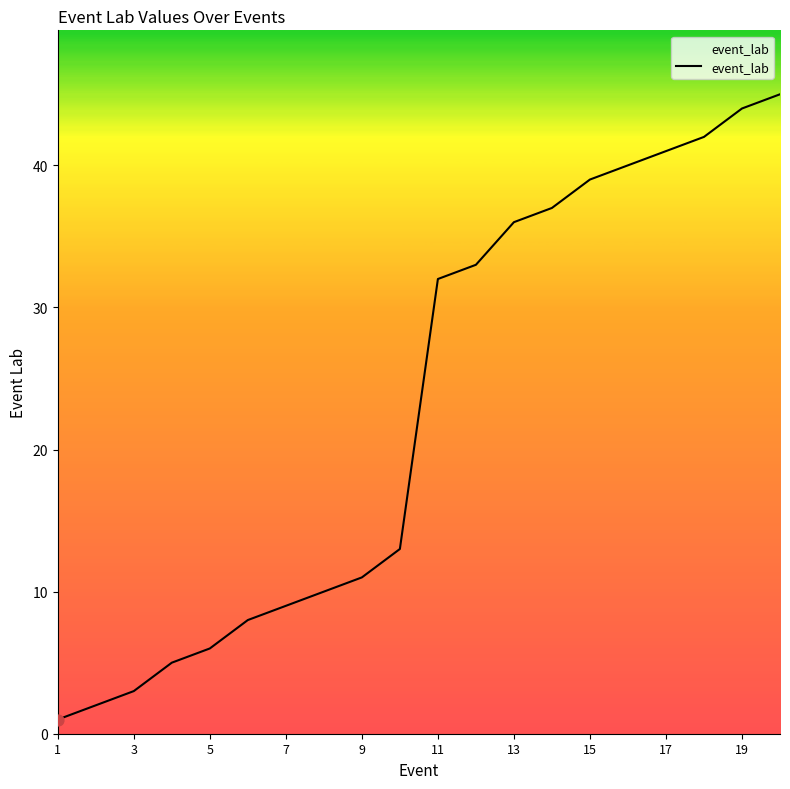

What is the difference between the maximum and minimum values?

44